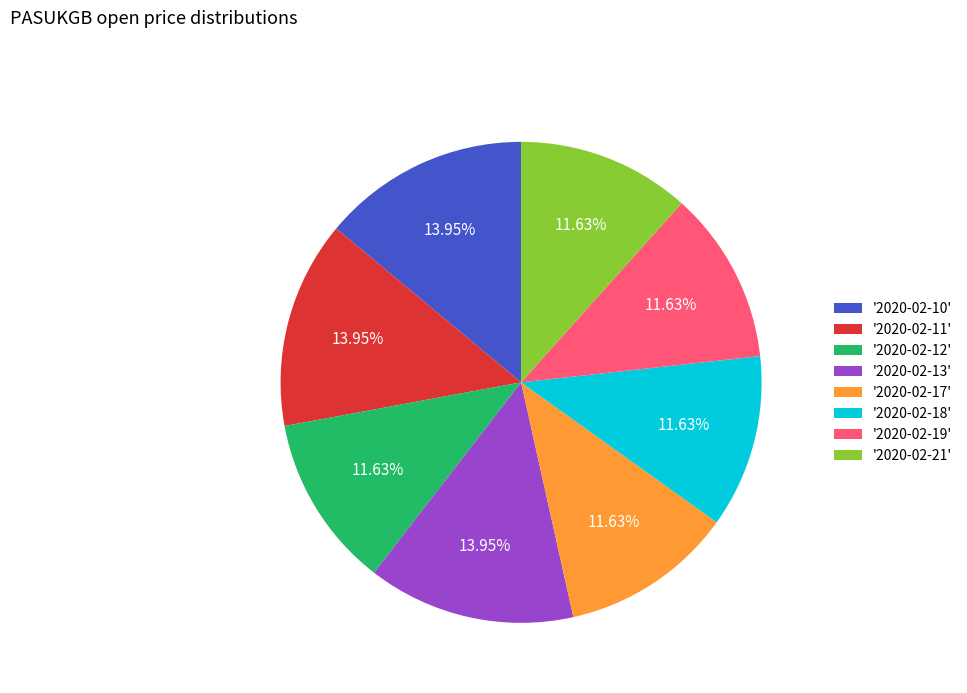

Does '2020-02-12' represent more than half of the total?

No